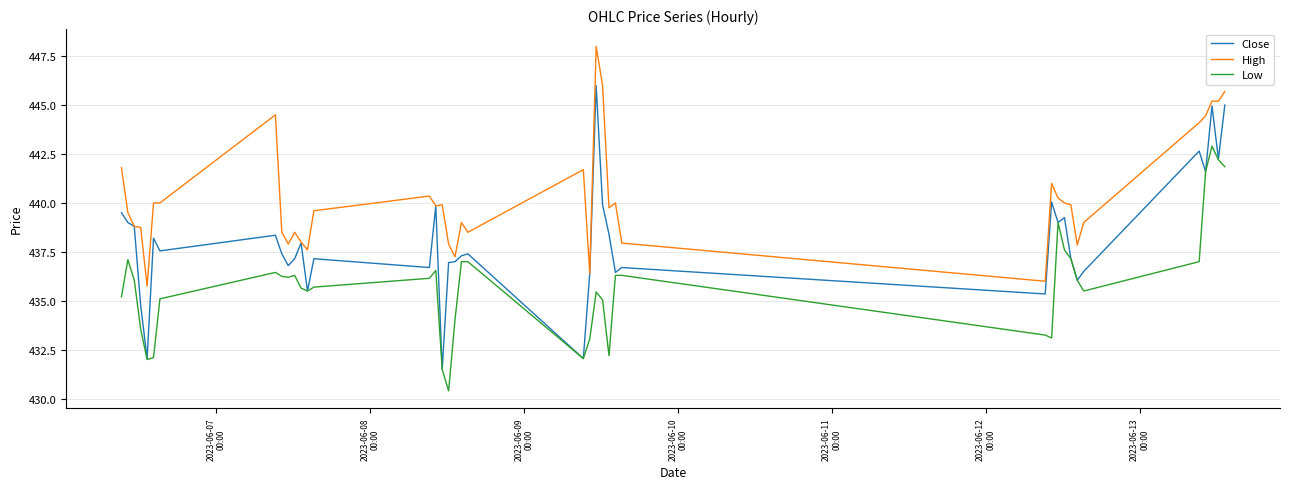

Does the chart have visible grid lines?

Yes